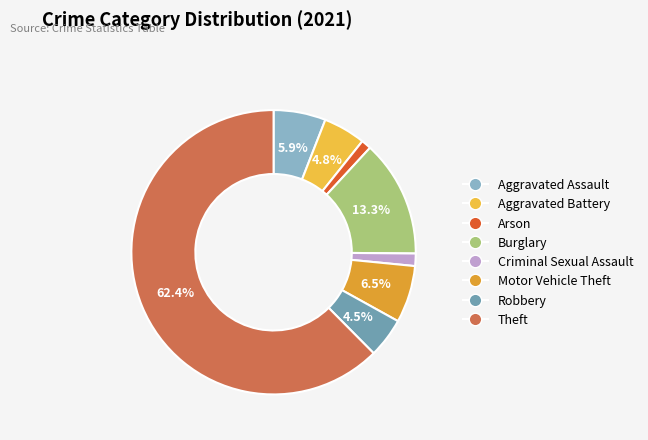

How many slices are in this pie chart?

8